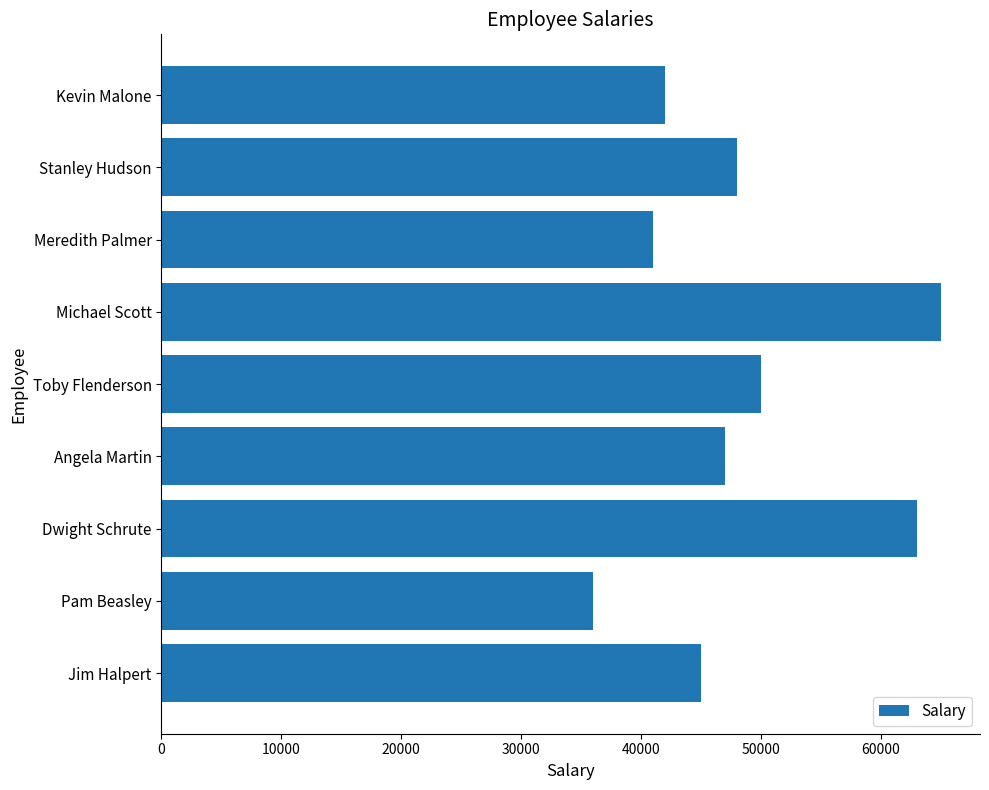

Reading bottom to top, extract all data points from this chart.

Jim Halpert=45000	Pam Beasley=36000	Dwight Schrute=63000	Angela Martin=47000	Toby Flenderson=50000	Michael Scott=65000	Meredith Palmer=41000	Stanley Hudson=48000	Kevin Malone=42000